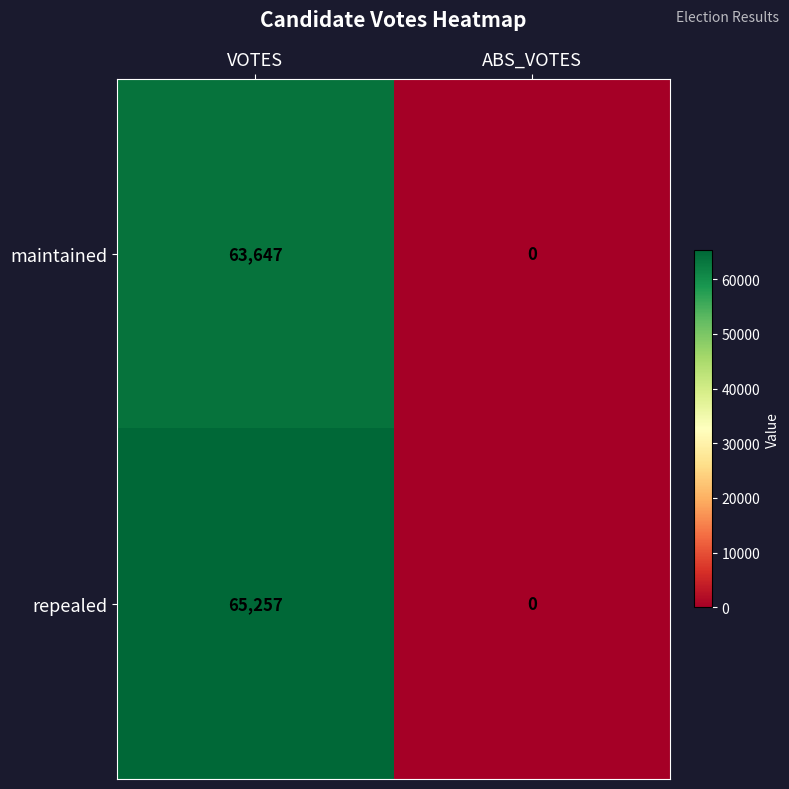

Reading right to left, what are all the values shown in this chart?

maintained: ABS_VOTES=0	VOTES=63647
repealed: ABS_VOTES=0	VOTES=65257